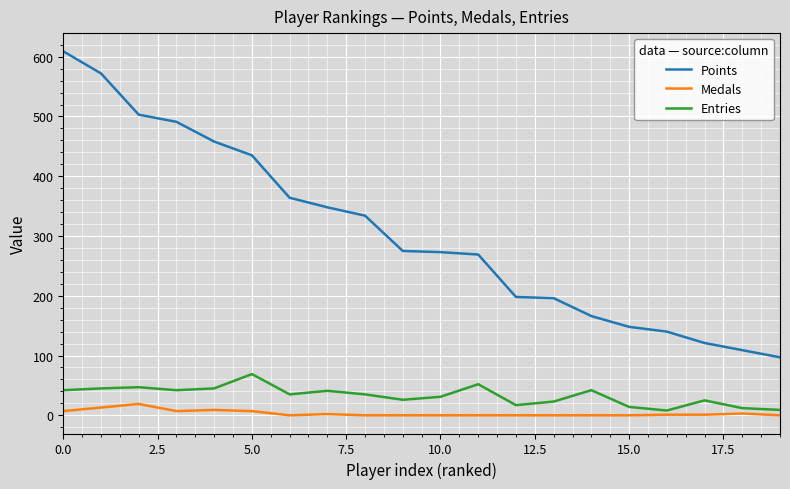

True or false: Entries and Points cross at least once.

False